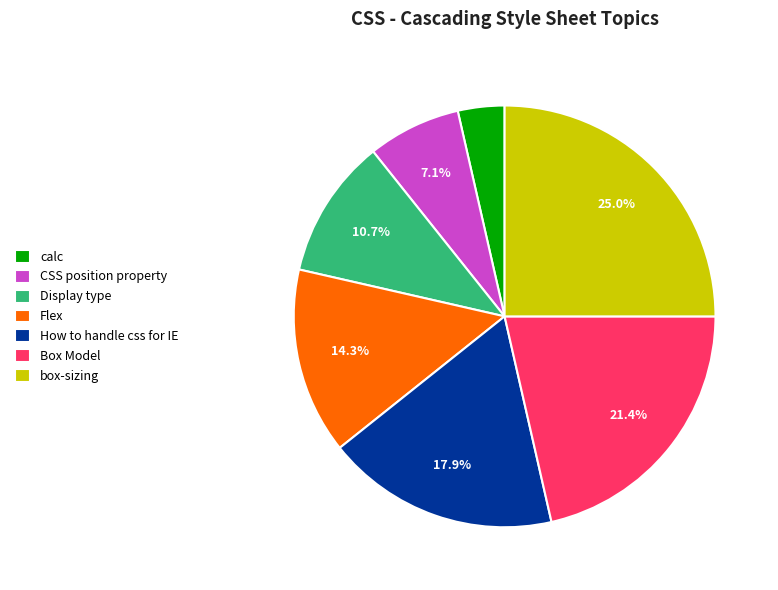

True or false: CSS position property accounts for 7% of the total.

True